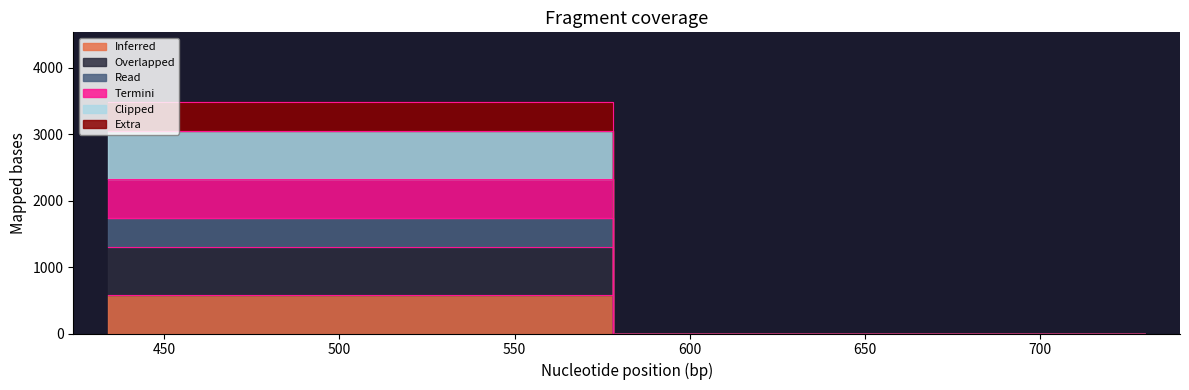

Reading left to right, list all the values displayed in this chart.

col_8: 578	0	0
col_9: 1308	0	0
col_10: 1742	0	0
col_11: 2320	0	0
col_12: 3050	0	0
col_13: 3484	0	0